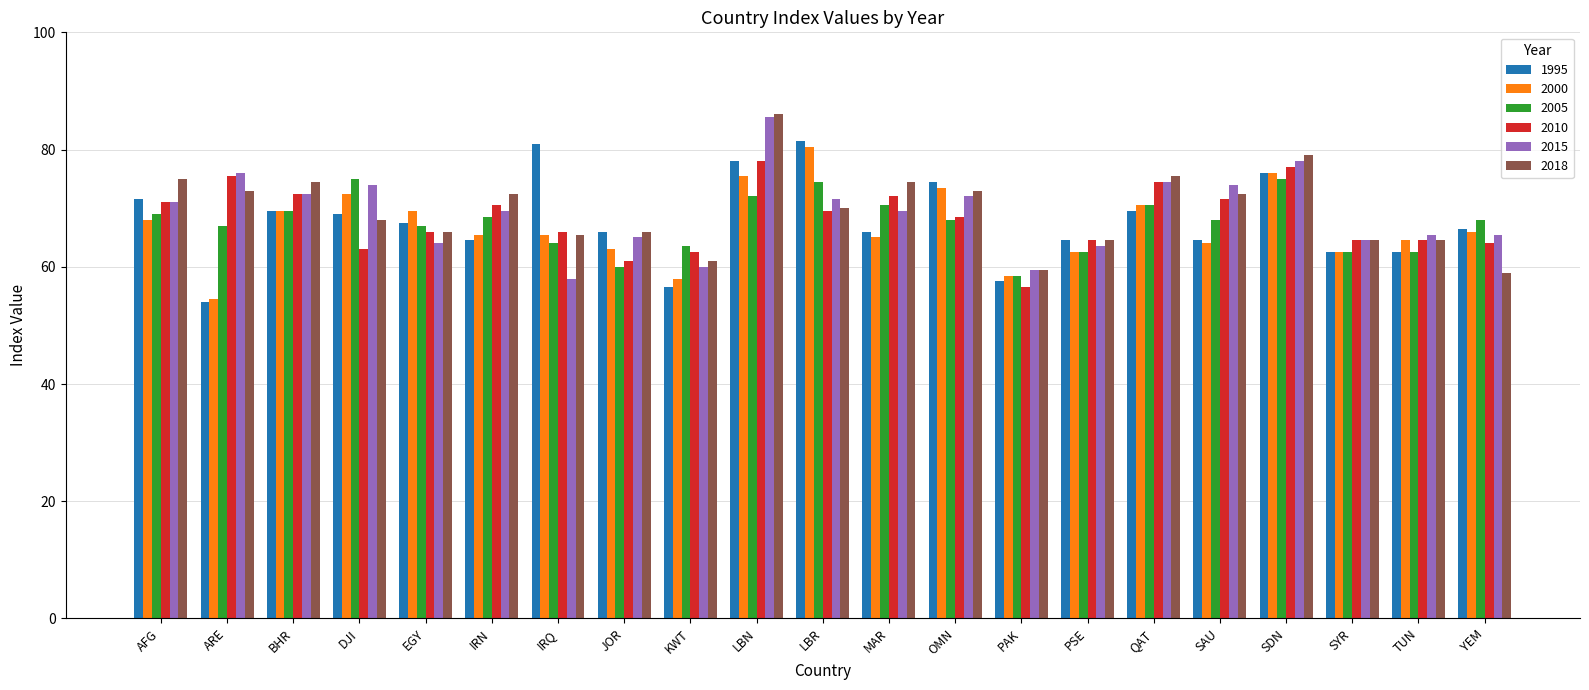

Is the value of 2000 at ARE greater than the value of 2015 at OMN?

No